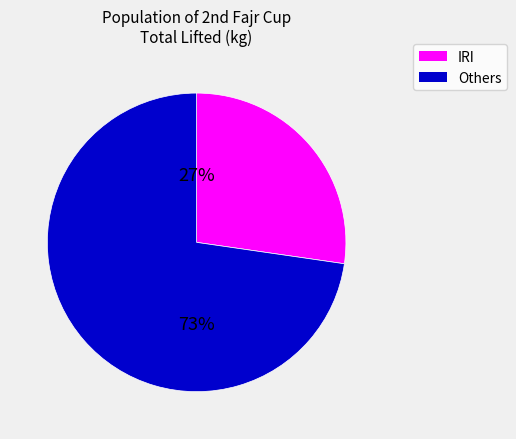

Is there a majority slice in this chart?

Yes